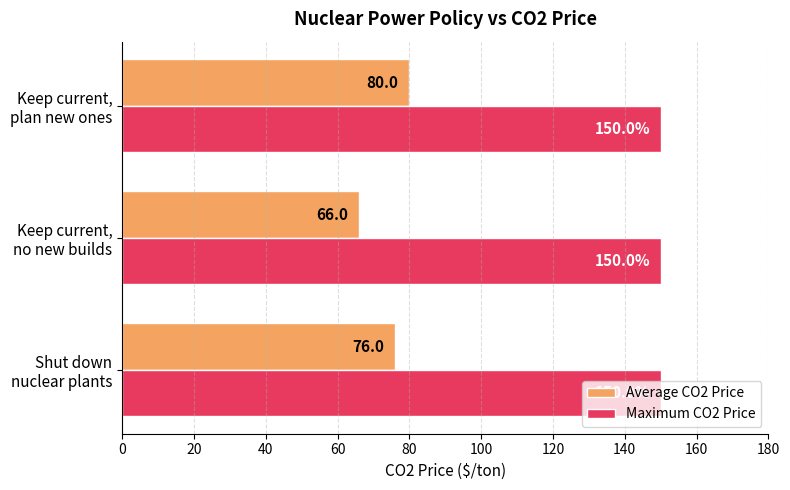

Which series has the largest total across all categories?

Maximum CO2 Price